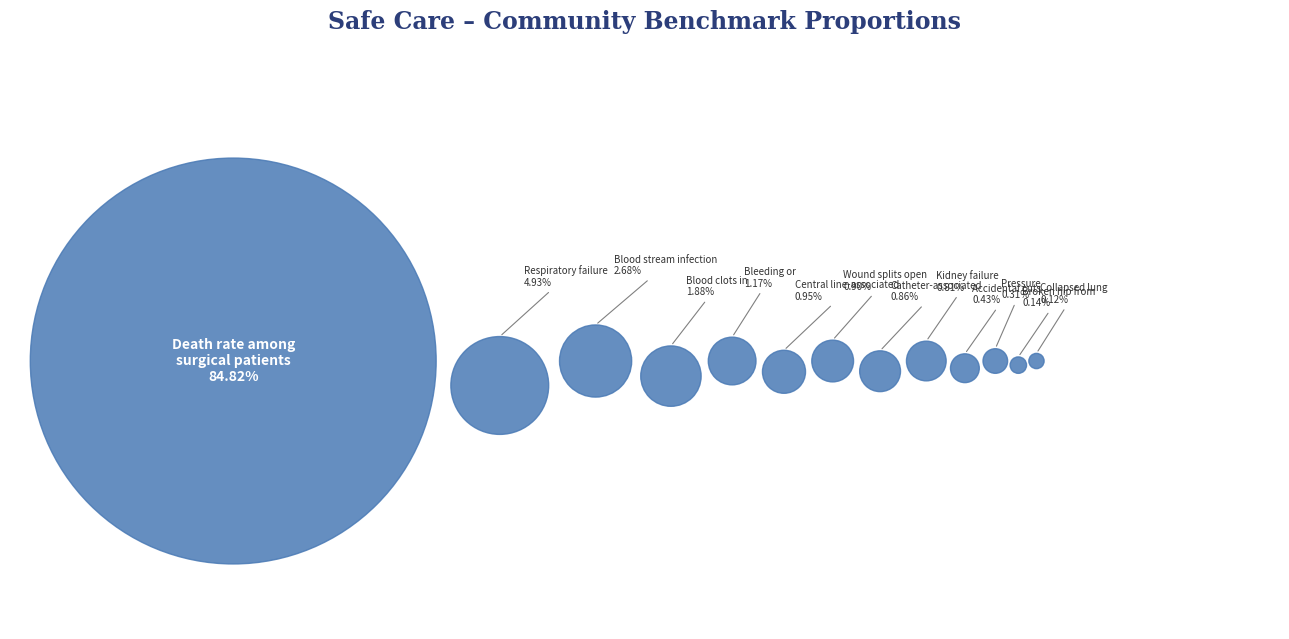

To the nearest percent, what is the combined percentage of Catheter-associated
urinary tract infection and Accidental cuts
and tears?

1%